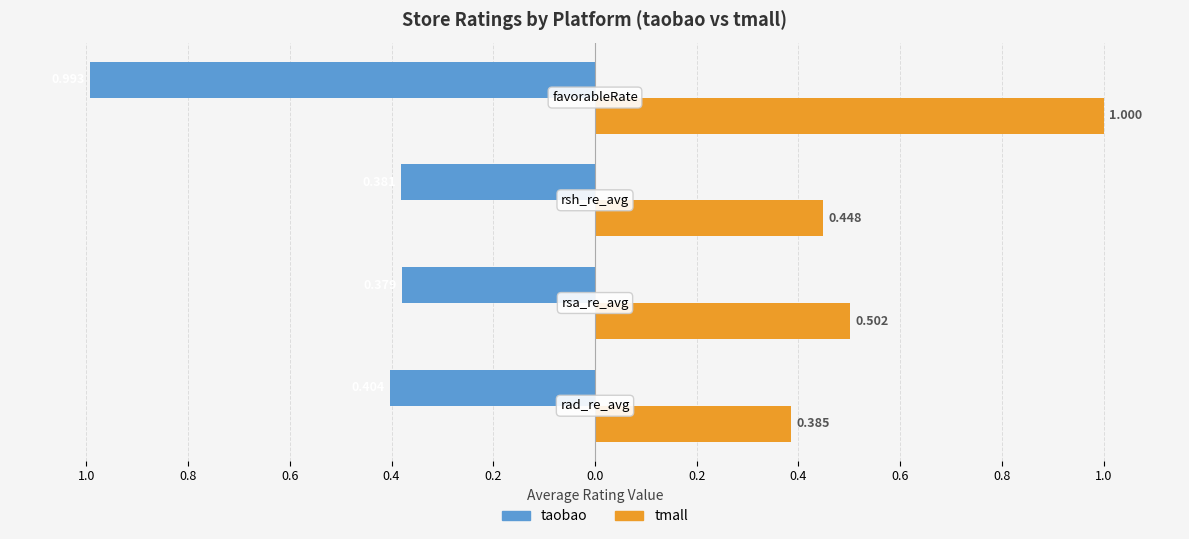

What are all the series names shown in the legend?

taobao, tmall